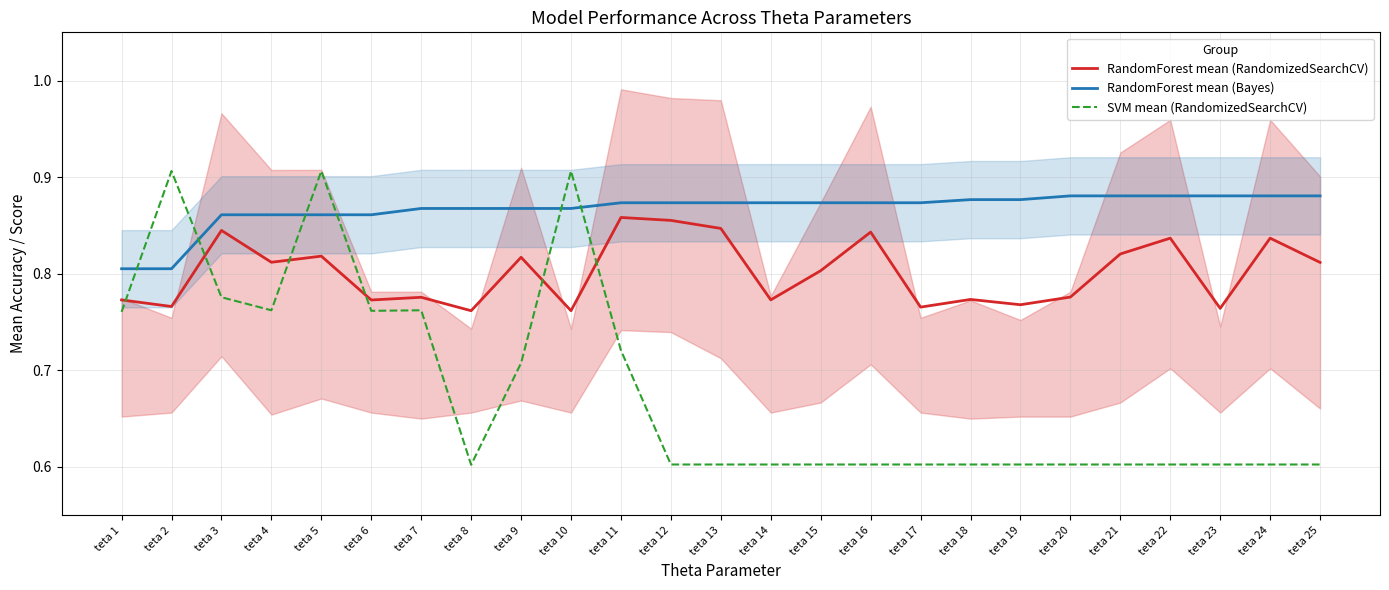

The SVM mean (RandomizedSearchCV) series shows 0.3 at teta 25. True or false?

False